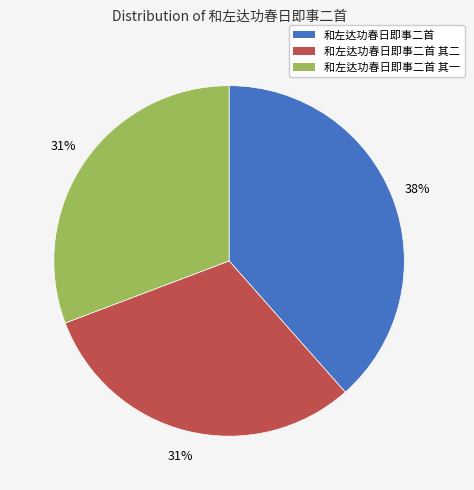

Does 和左达功春日即事二首 其二 represent more than half of the total?

No